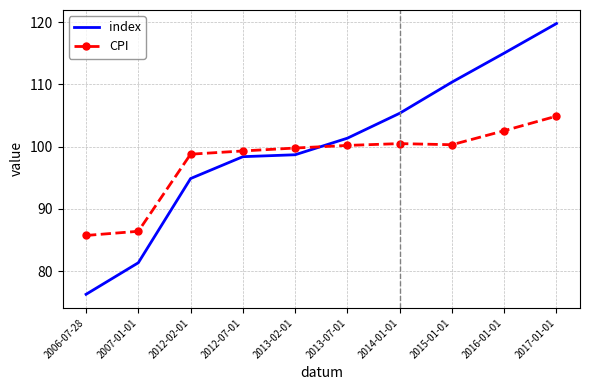

Which series has the largest total across all categories?

index